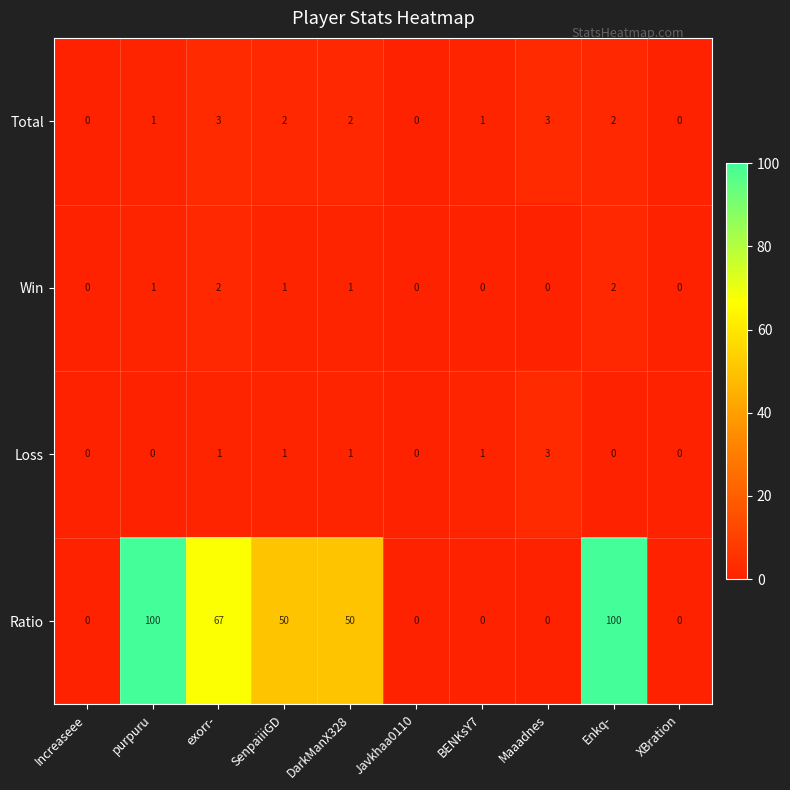

Which series has the widest spread of values?

Ratio